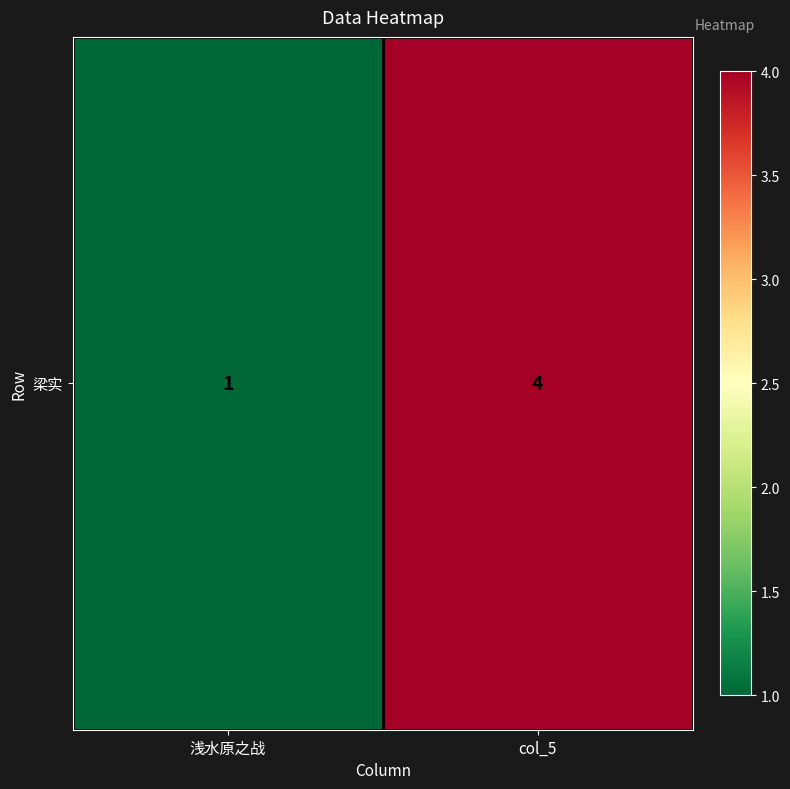

How many data points does each series have?

2